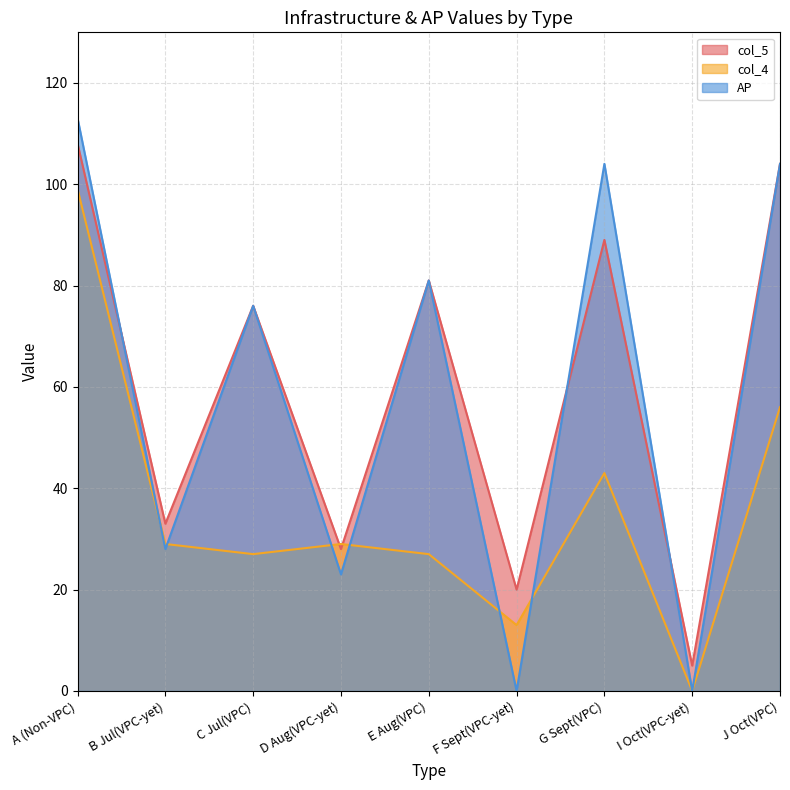

Reading left to right, transcribe all the data shown in this chart.

col_5: A (Non-VPC)=108	B Jul(VPC-yet)=33	C Jul(VPC)=76	D Aug(VPC-yet)=28	E Aug(VPC)=81	F Sept(VPC-yet)=20	G Sept(VPC)=89	I Oct(VPC-yet)=5	J Oct(VPC)=104
col_4: A (Non-VPC)=99	B Jul(VPC-yet)=29	C Jul(VPC)=27	D Aug(VPC-yet)=29	E Aug(VPC)=27	F Sept(VPC-yet)=13	G Sept(VPC)=43	I Oct(VPC-yet)=0	J Oct(VPC)=56
AP: A (Non-VPC)=113	B Jul(VPC-yet)=28	C Jul(VPC)=76	D Aug(VPC-yet)=23	E Aug(VPC)=81	F Sept(VPC-yet)=0	G Sept(VPC)=104	I Oct(VPC-yet)=0	J Oct(VPC)=104